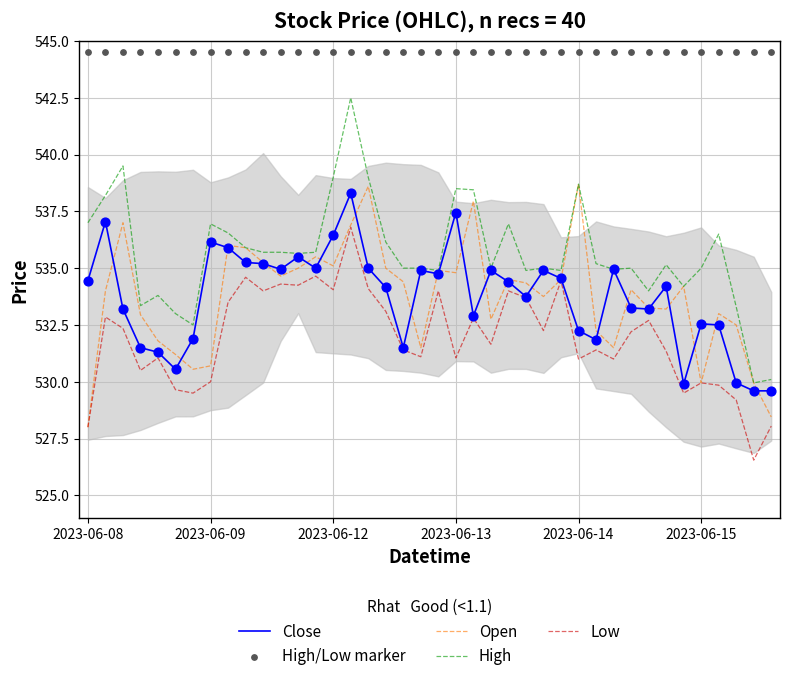

Which series has the largest Y range (max minus min)?

High